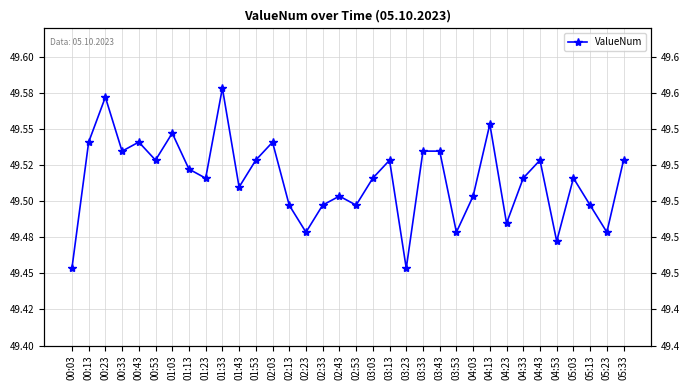

What is the difference between the second highest and minimum values?

0.1